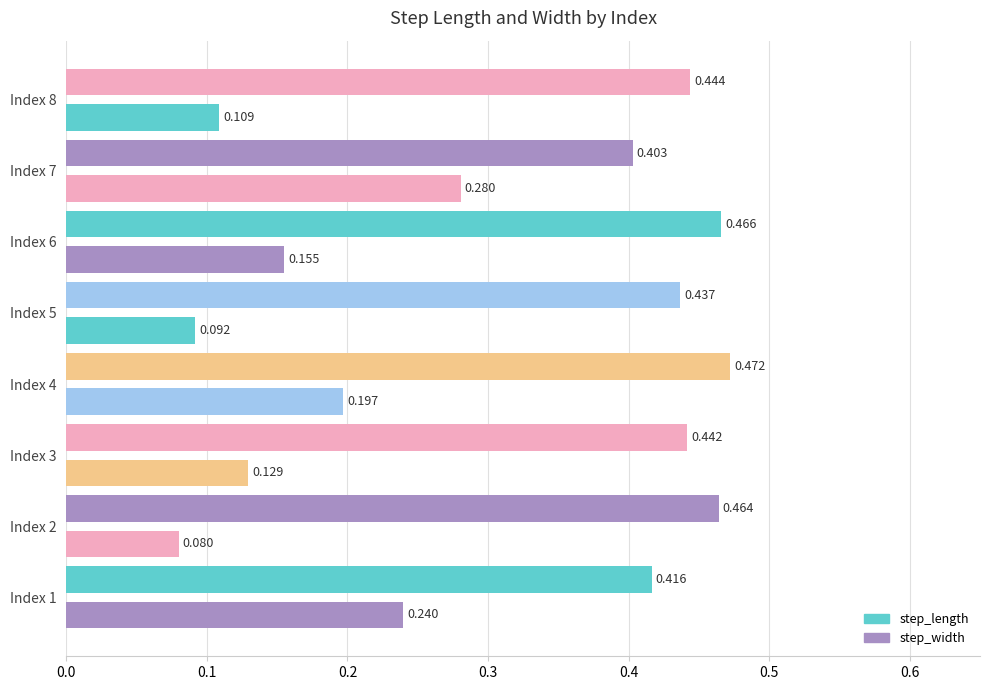

The value of step_length at 7 is 0.2. True or false?

False